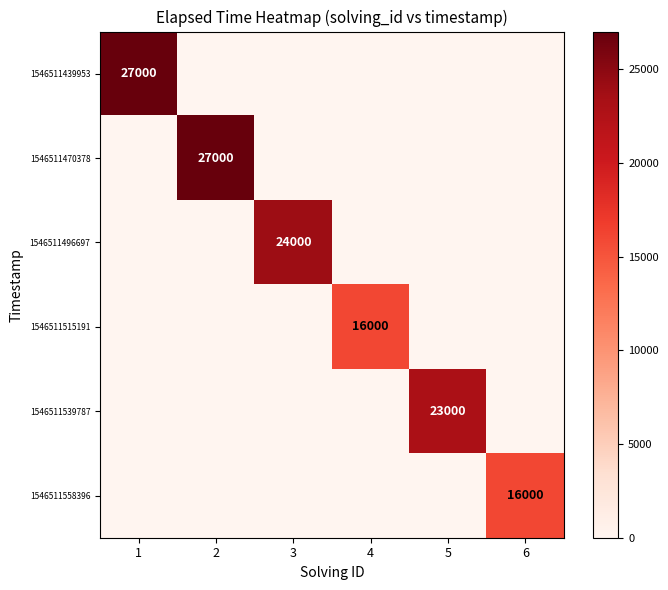

True or false: 1546511470378 has a value of 7360 at 2.

False